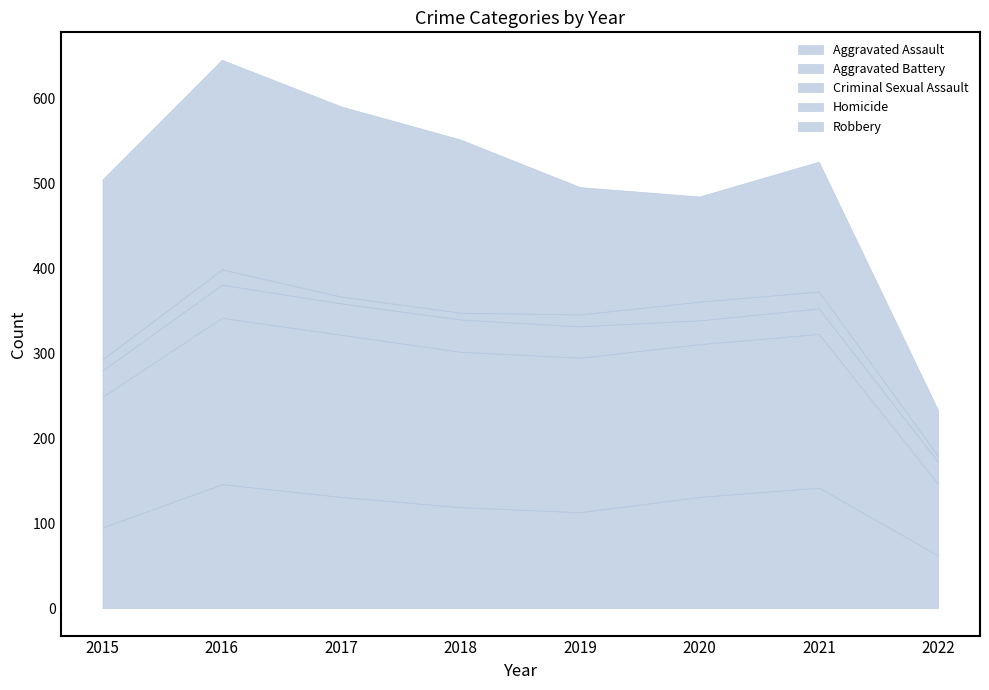

True or false: Aggravated Battery has more than 0 interior local peaks.

True